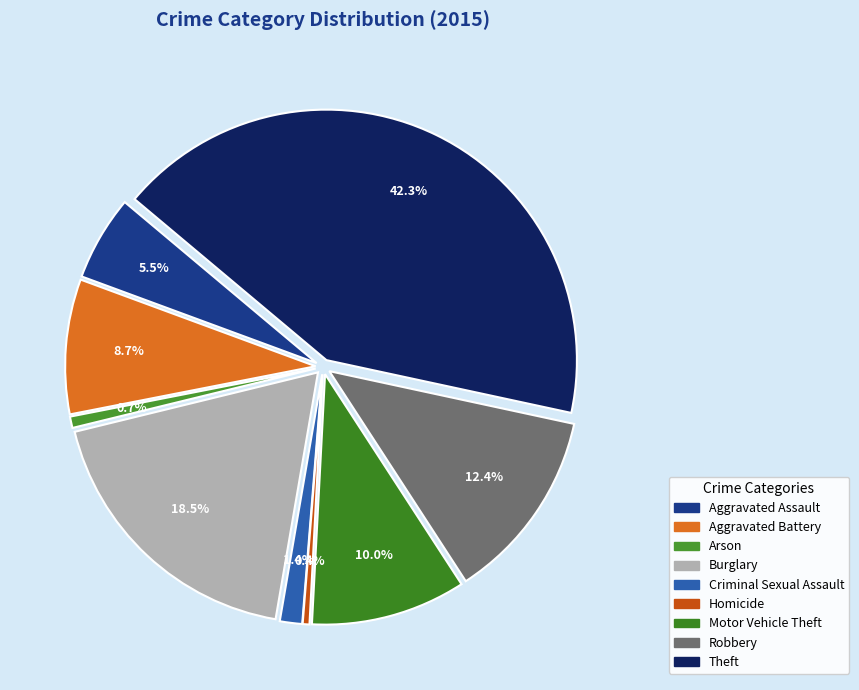

Which category has the smallest portion of the pie?

Homicide